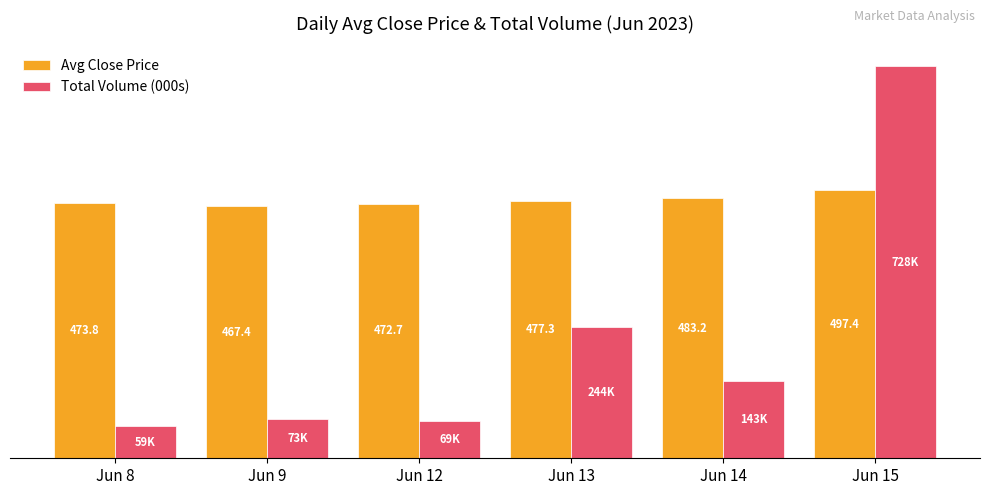

Which series has the widest spread of values?

Total Volume (000s)